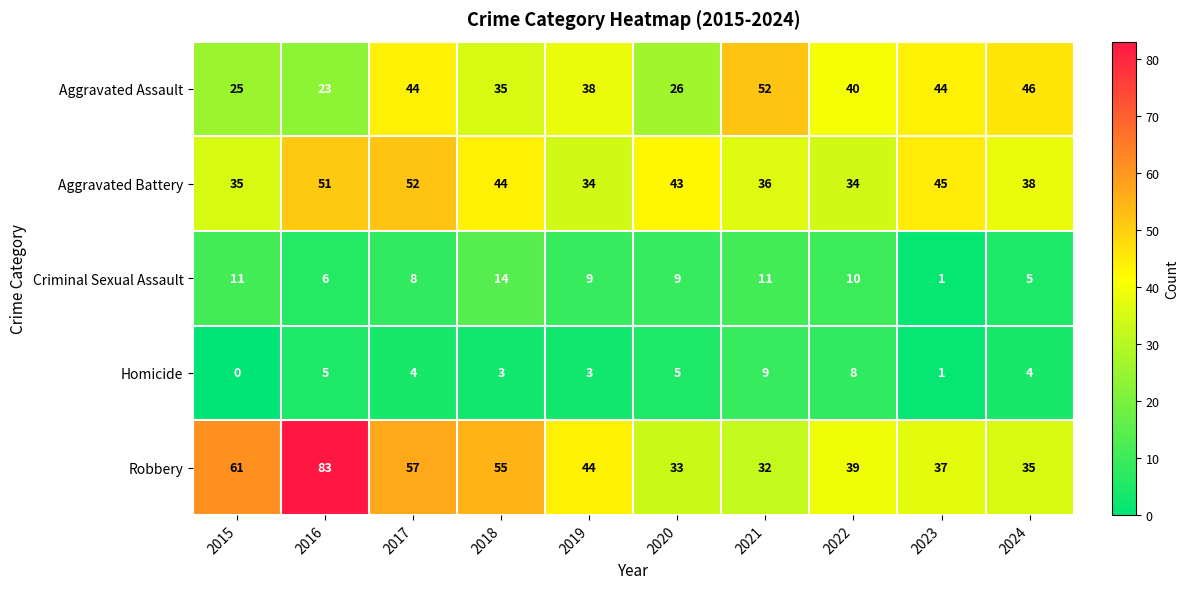

Rank the series at 2024 from highest to lowest value.

Aggravated Assault, Aggravated Battery, Robbery, Criminal Sexual Assault, Homicide